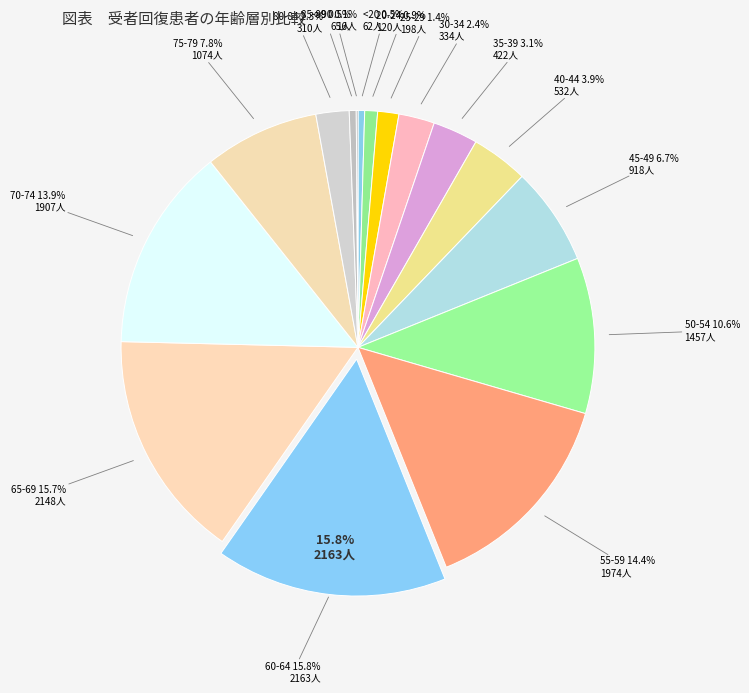

Which has a higher value, 20-24 or 75-79?

75-79